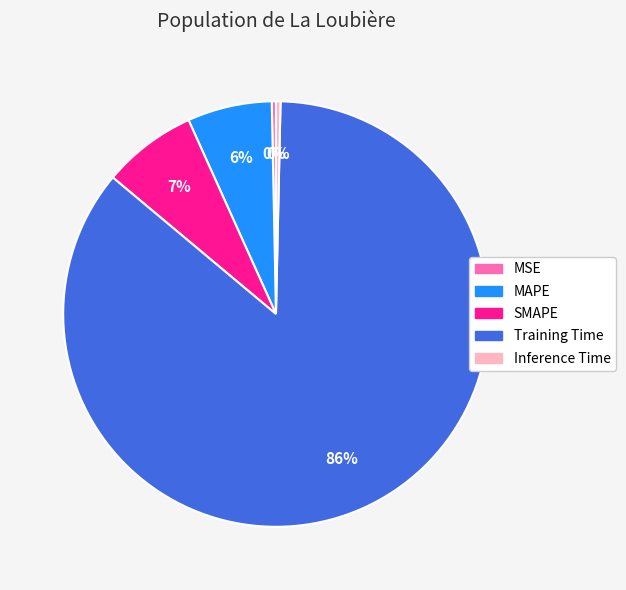

To the nearest percent, what portion does SMAPE represent?

7%